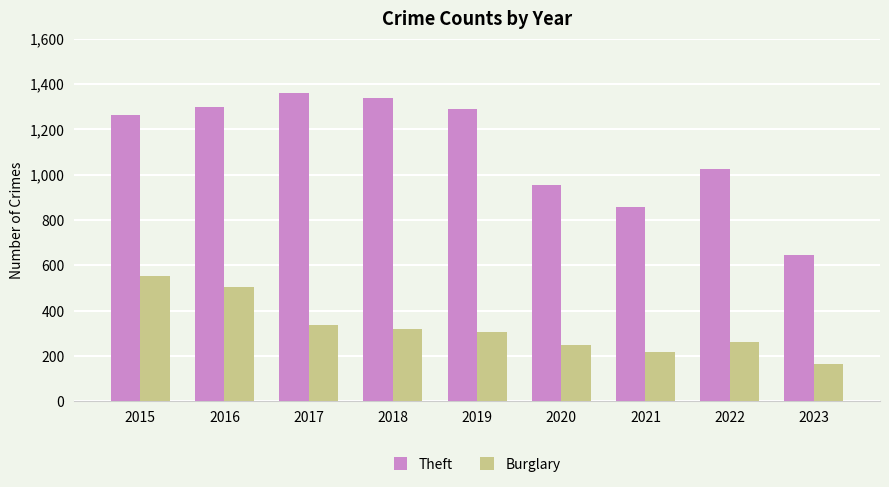

At 2020, list the series in order from largest to smallest.

Theft, Burglary